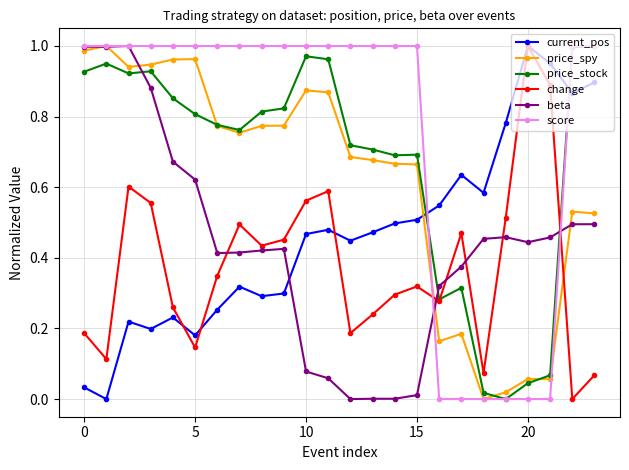

True or false: price_spy has more than 1 interior local peaks.

True